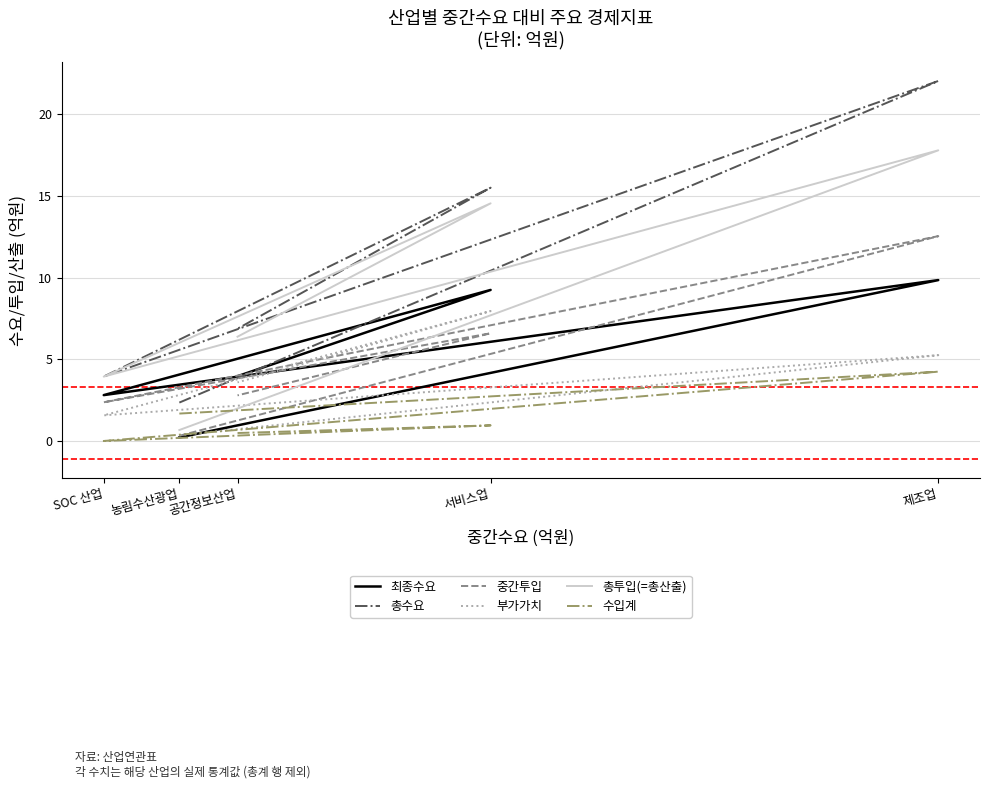

At 제조업, list the series in order from largest to smallest.

총수요, 총투입(=총산출), 중간투입, 최종수요, 부가가치, 수입계